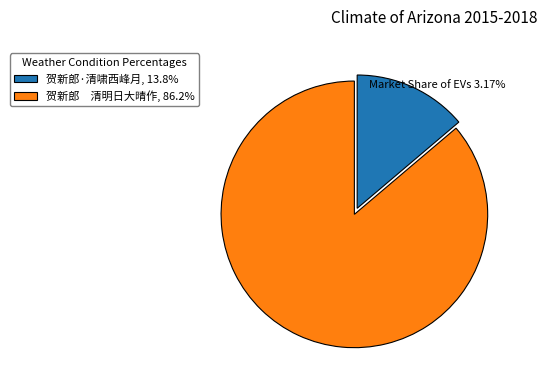

Is there any slice that represents more than half of the pie?

Yes